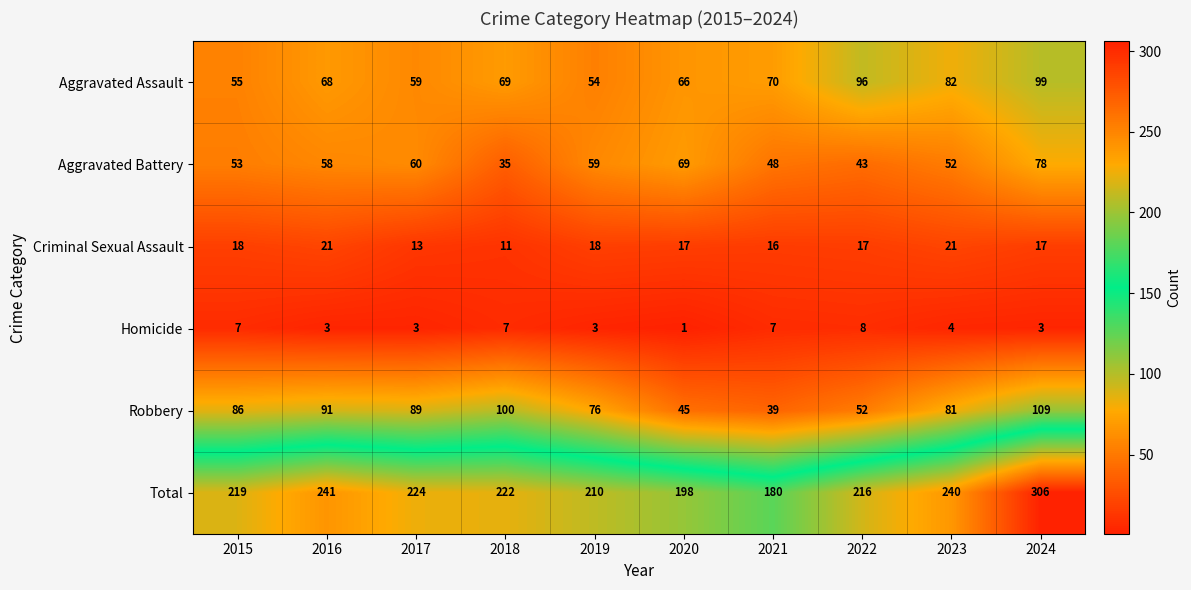

What is the difference between the maximum and second lowest values in the Aggravated Battery series?

35